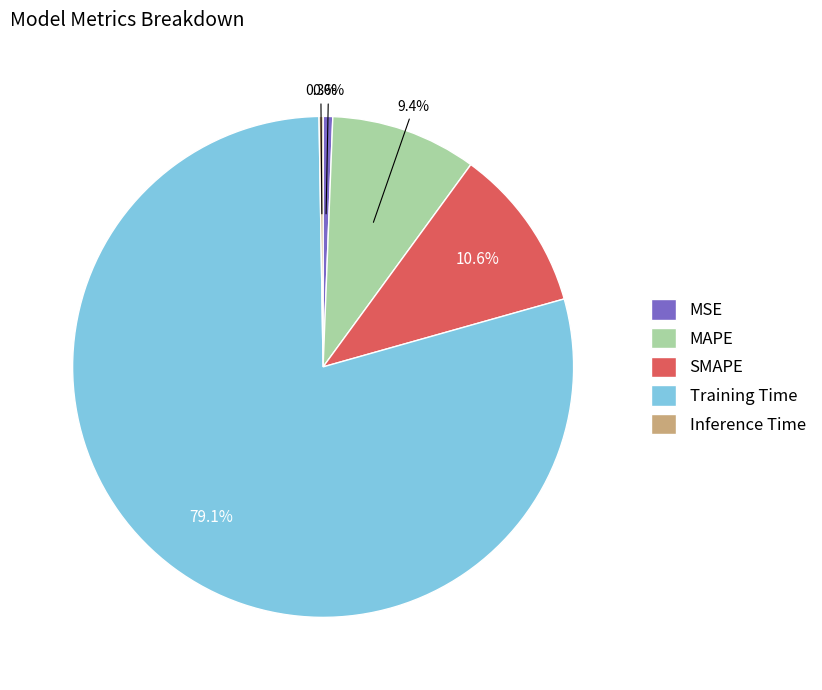

Is the sum of Training Time and MAPE greater than half?

Yes